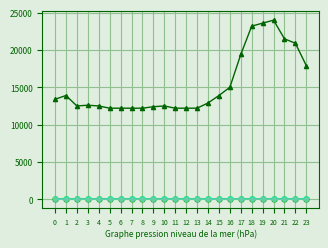

What is the greatest value displayed?

24000.0